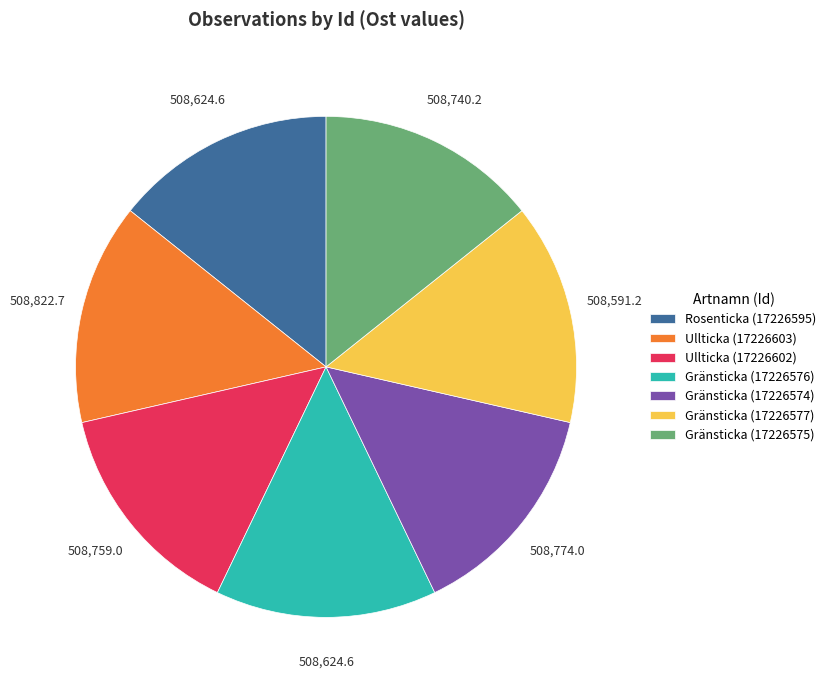

Do Gränsticka (17226576) and Ullticka (17226603) together represent more than half of the pie?

No